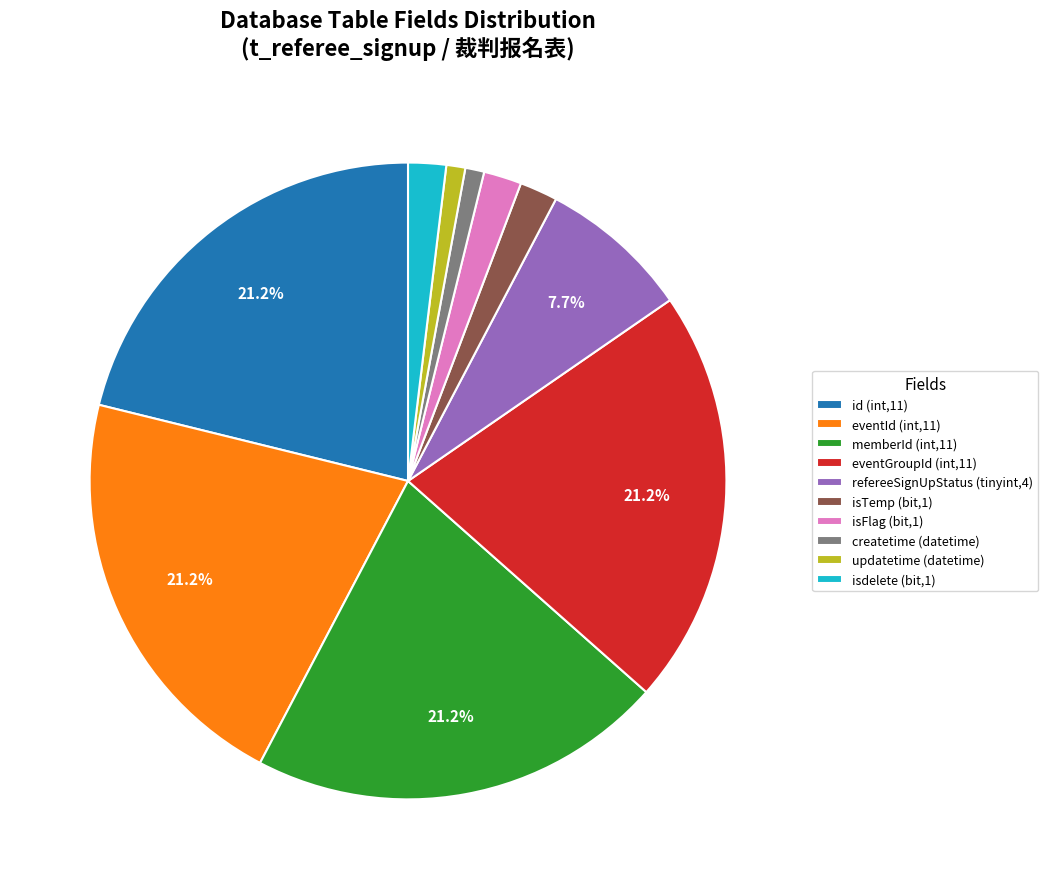

Is there a majority slice in this chart?

No